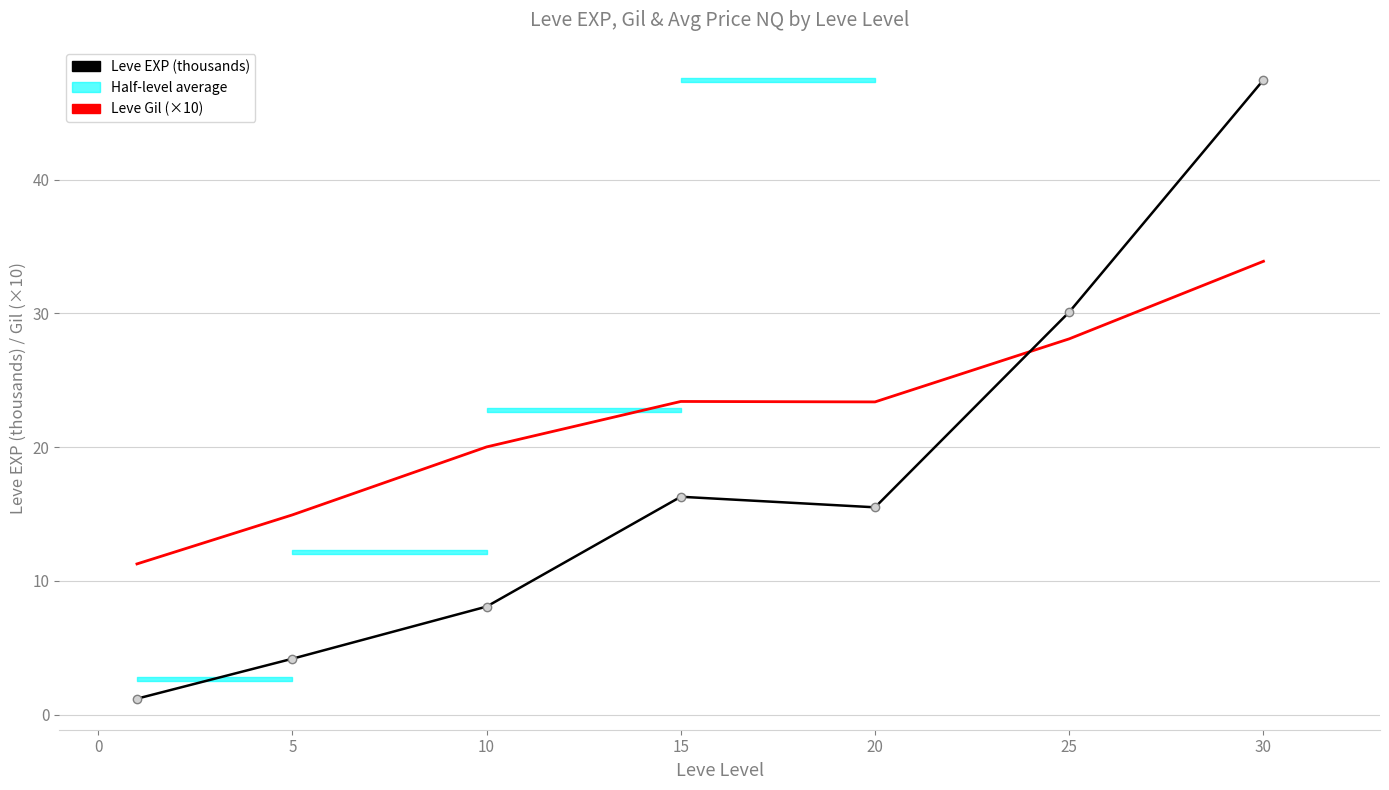

What is the difference between the maximum and second lowest values in the Leve EXP (thousands) series?

43.3